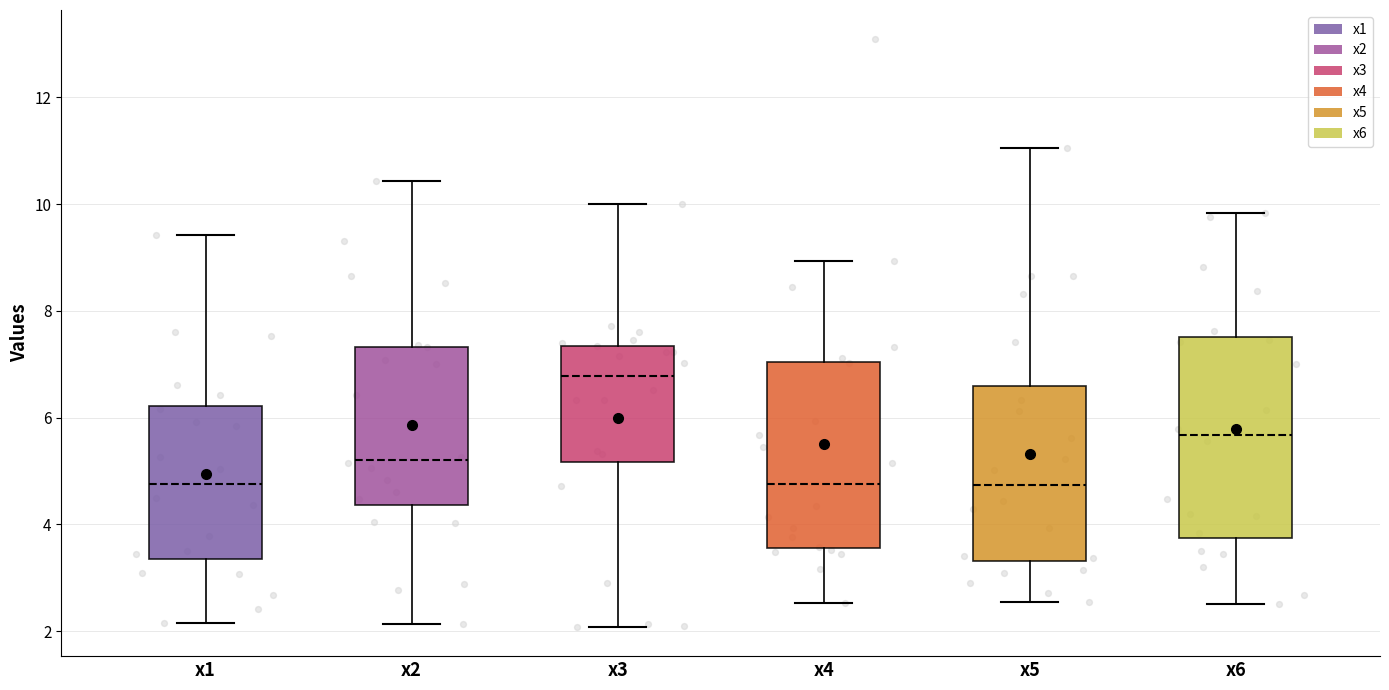

Which box has the highest median line?

x3